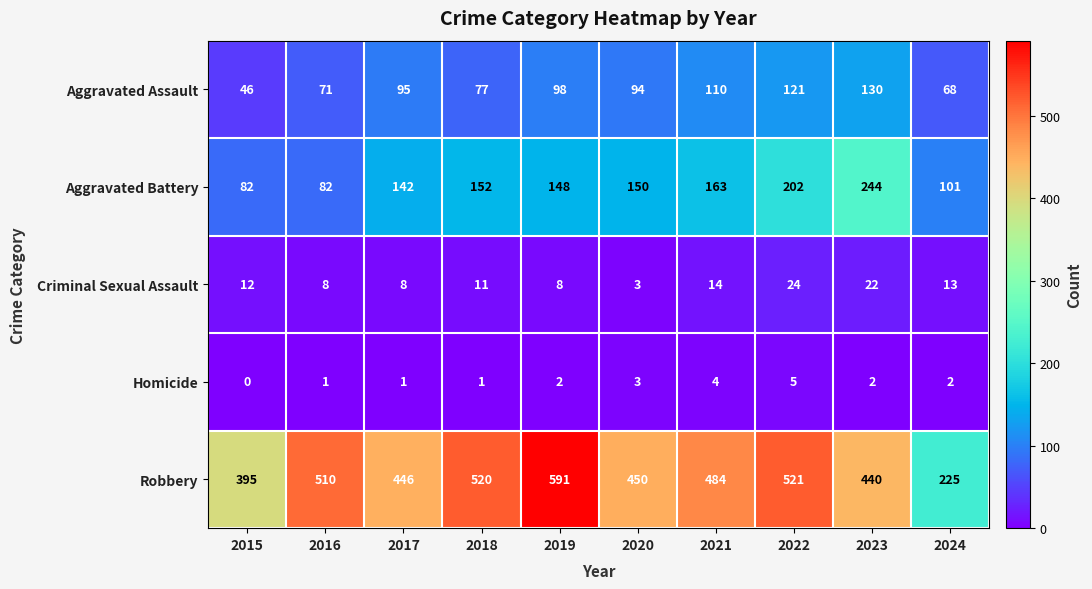

Which series has the largest total across all categories?

Robbery